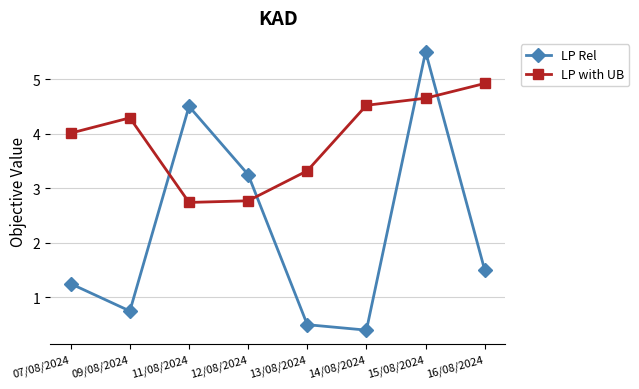

Which series has the largest total across all categories?

LP with UB